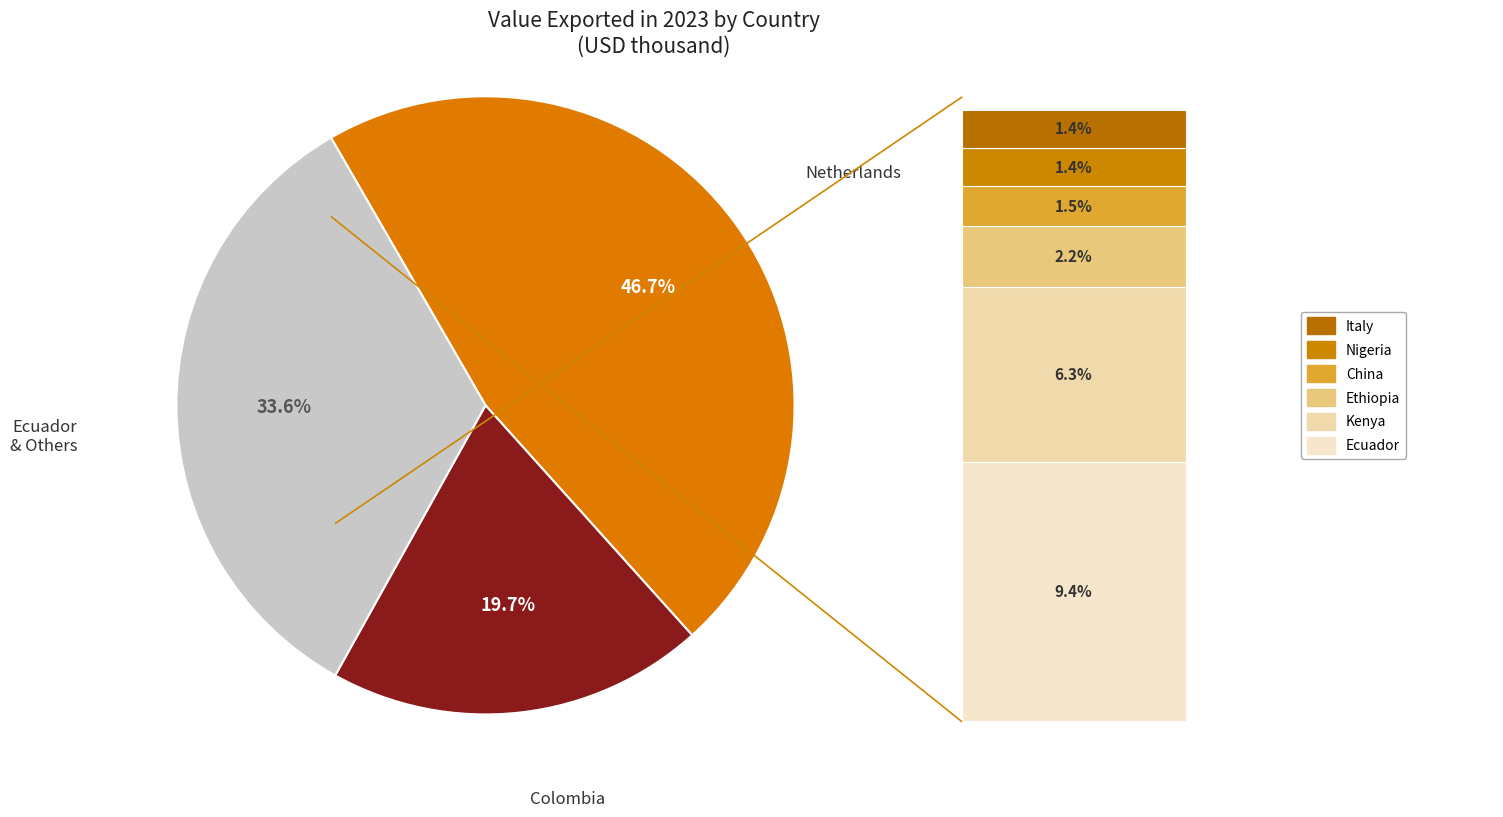

What portion of the pie excludes Netherlands?

53.3%